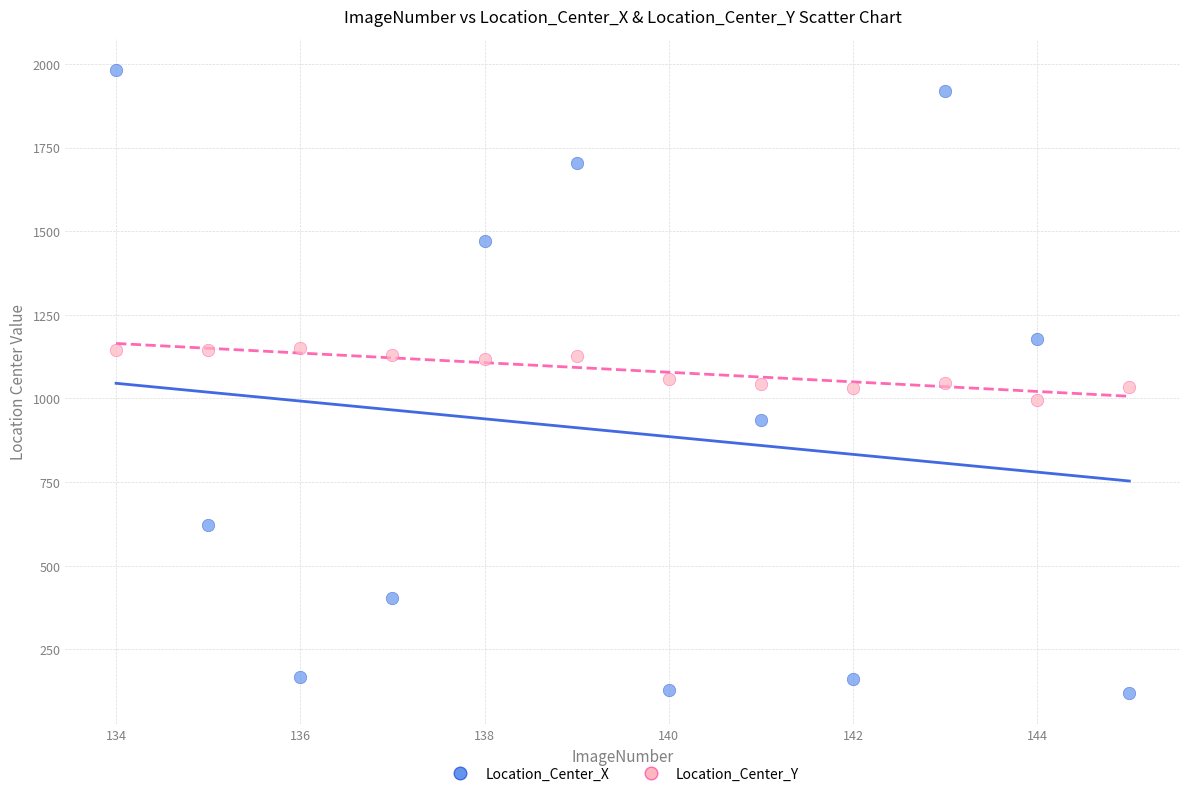

Which series reaches the maximum Y coordinate?

Location_Center_X